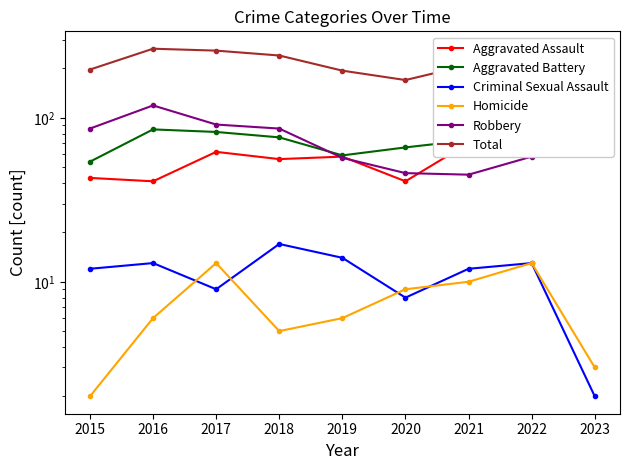

After their last crossing, which series has the higher values: Homicide or Criminal Sexual Assault?

Criminal Sexual Assault